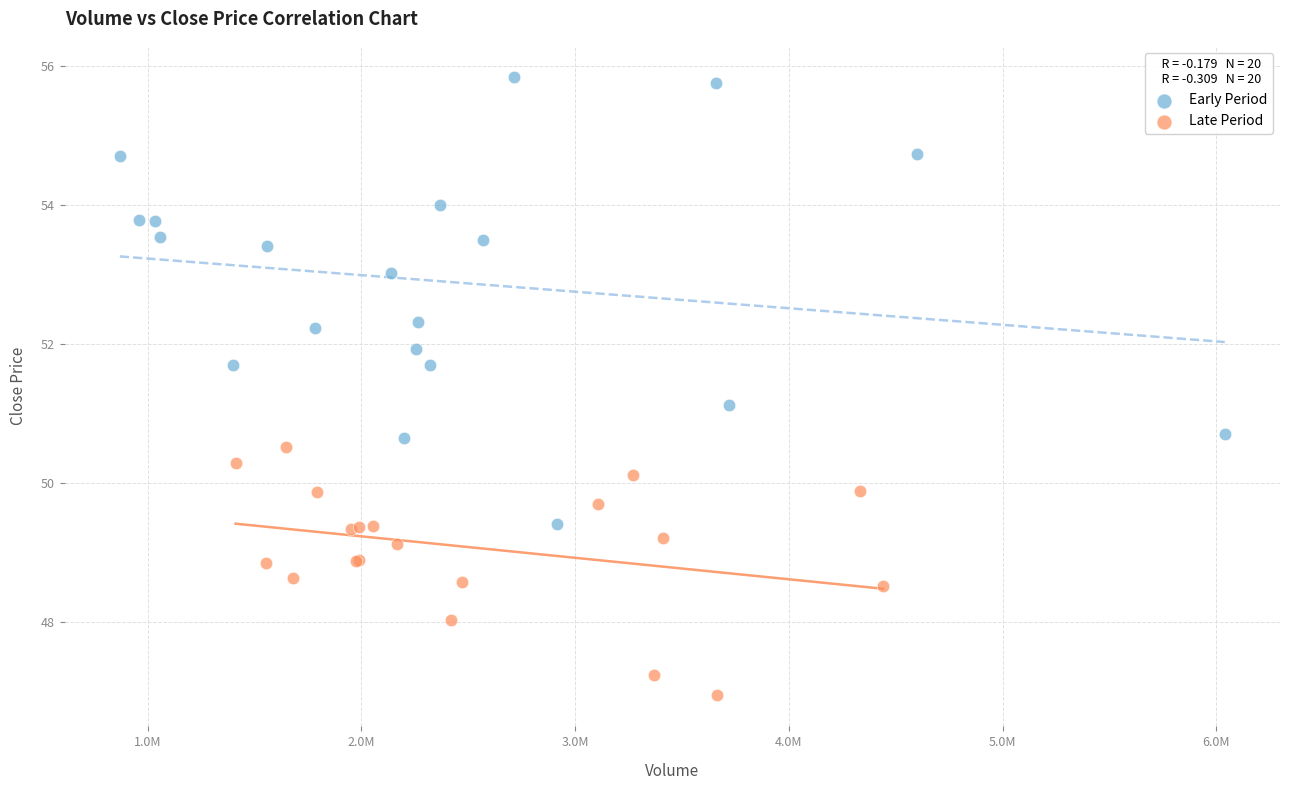

Which series has the largest Y range (max minus min)?

Early Period